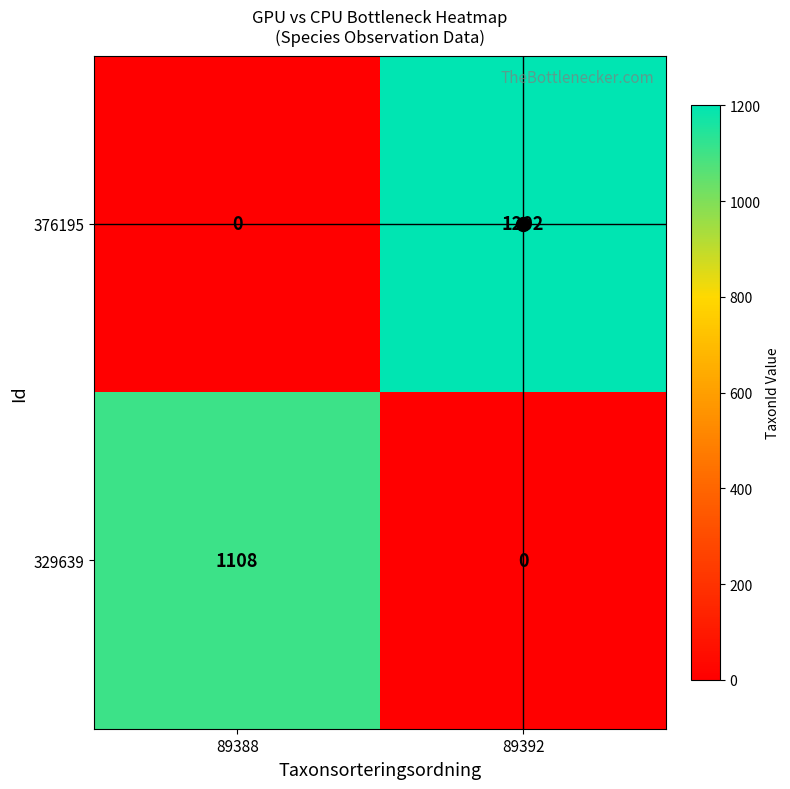

What is the sum of the 329639 values at 89392 and 89388?

1108